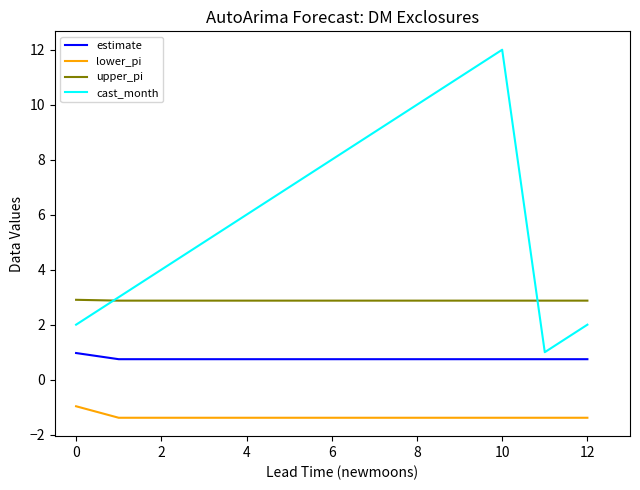

True or false: estimate and upper_pi cross at least once.

False